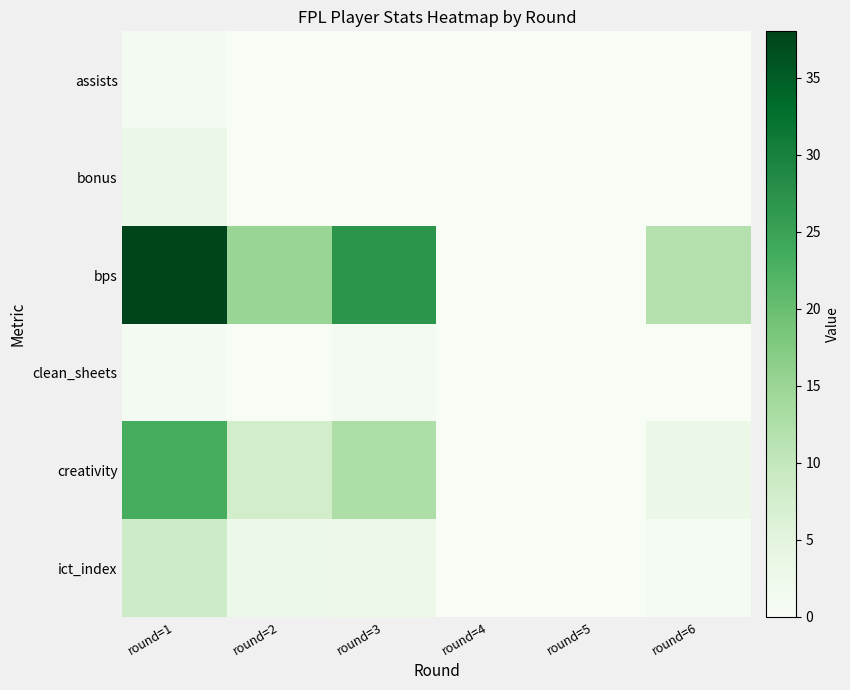

Which series changed the most between round=3 and round=6?

bps